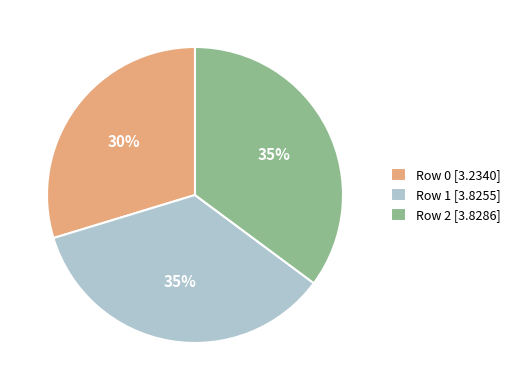

Is it true that Row 2 [3.8286] is 22% of the pie?

False